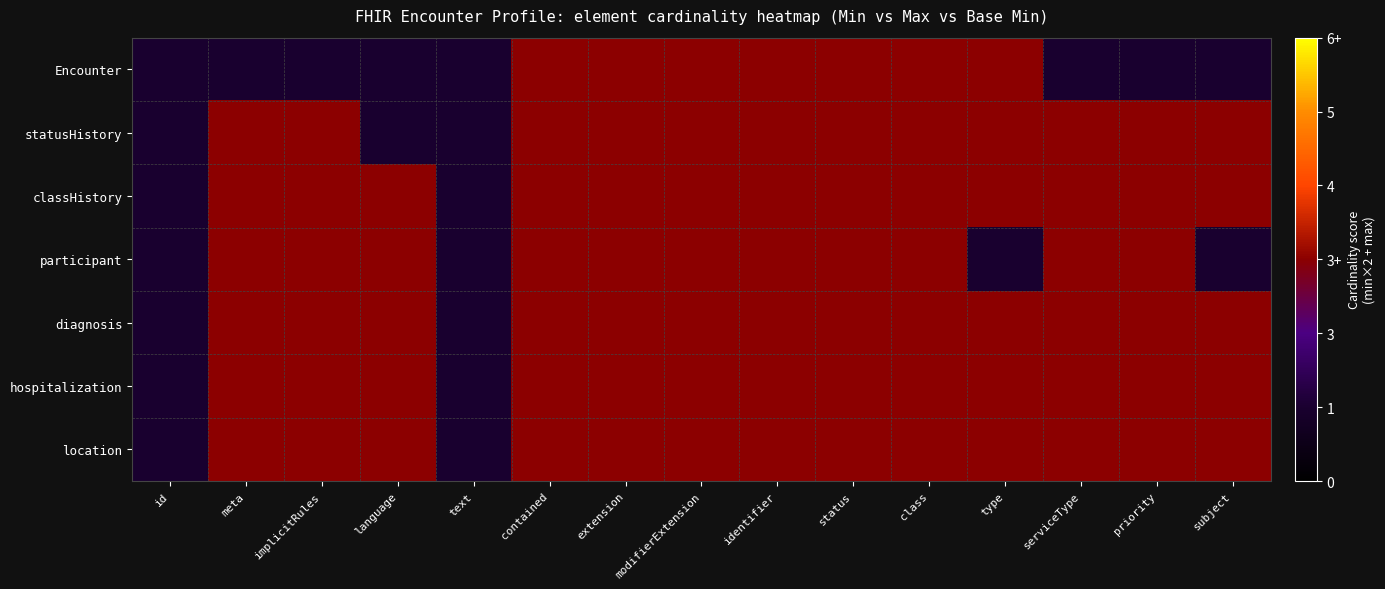

At which category is the sum across all series the highest?

contained